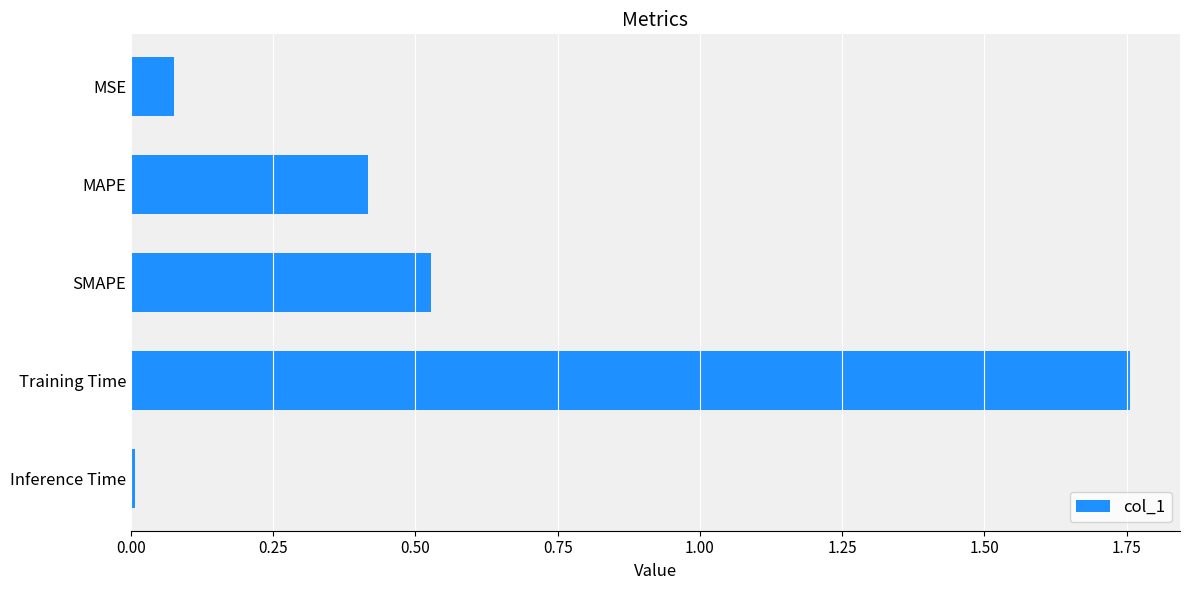

What is the average value?

0.6